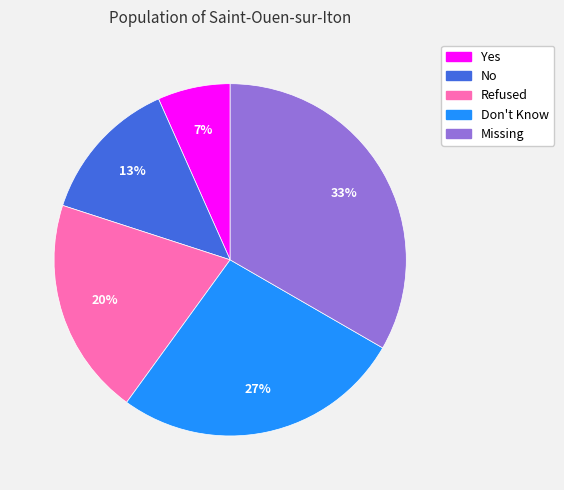

The Missing slice represents 33% of the pie. True or false?

True